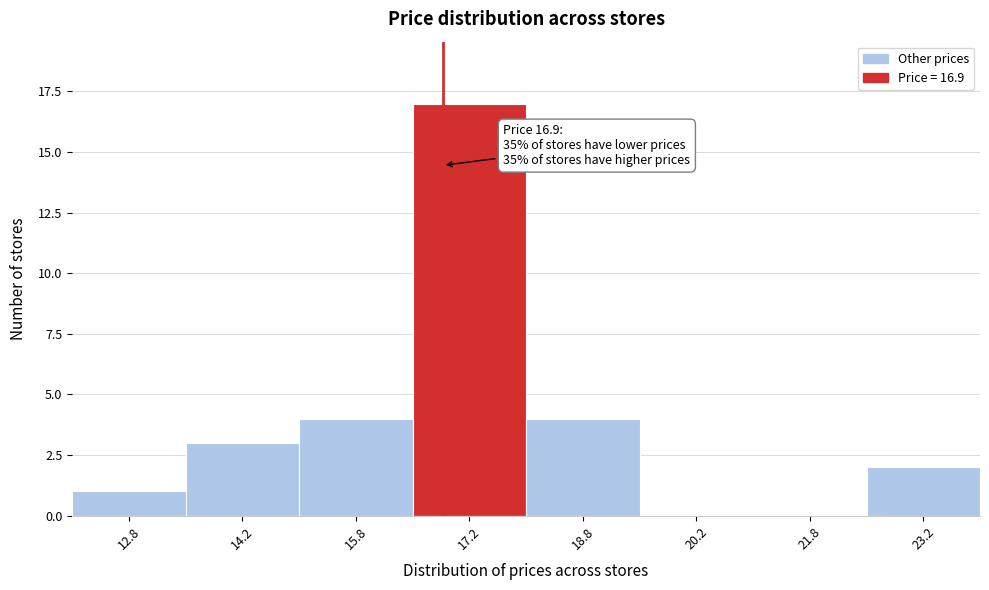

Over which range of the x-axis is the bar tallest?

16.5 to 18.0